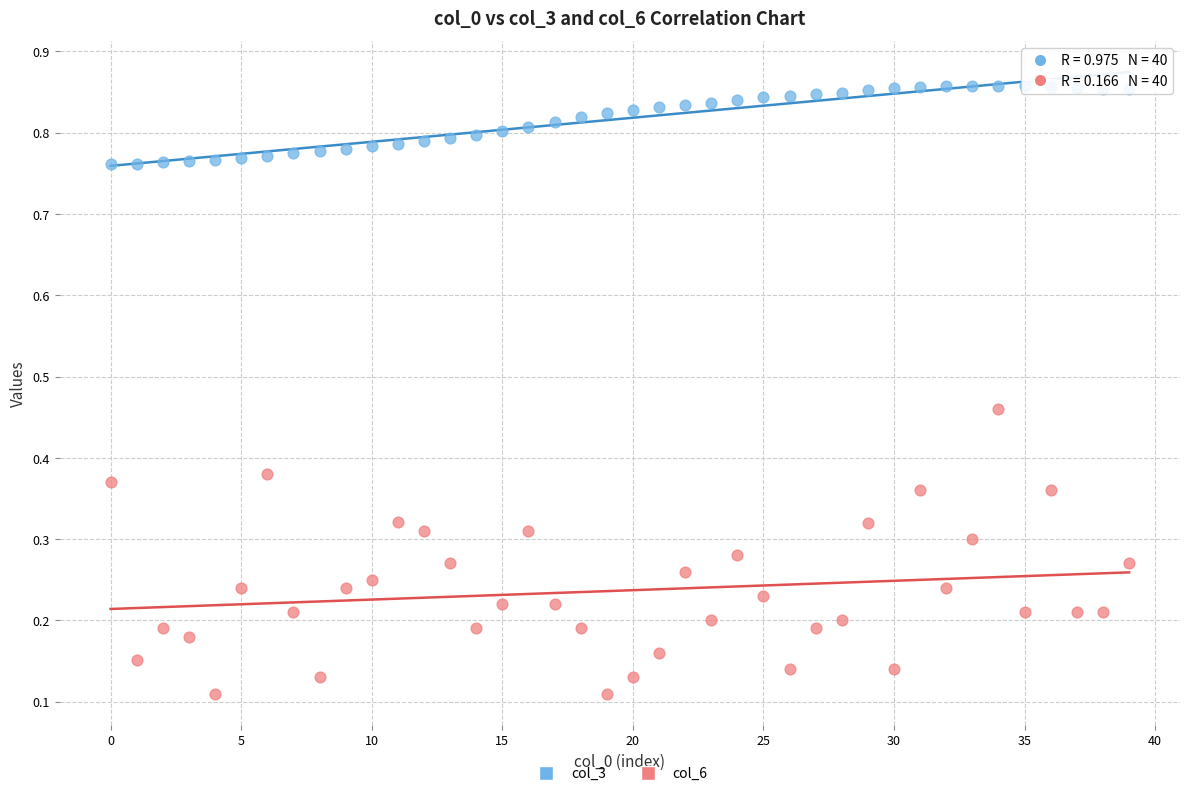

Which series has the widest spread of Y values?

col_6